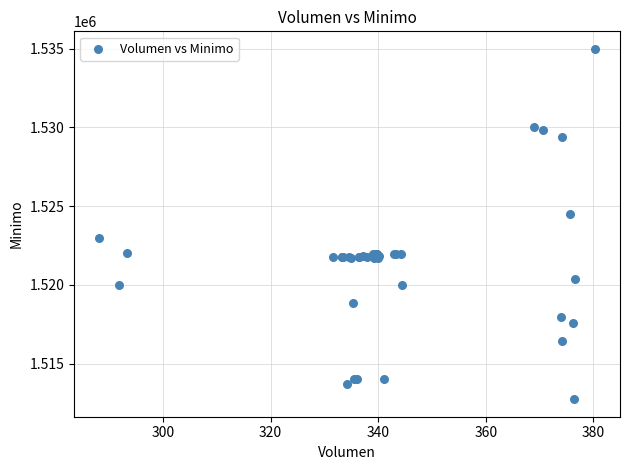

What Y value in the scatter plot is closest to 1523862?

1524513